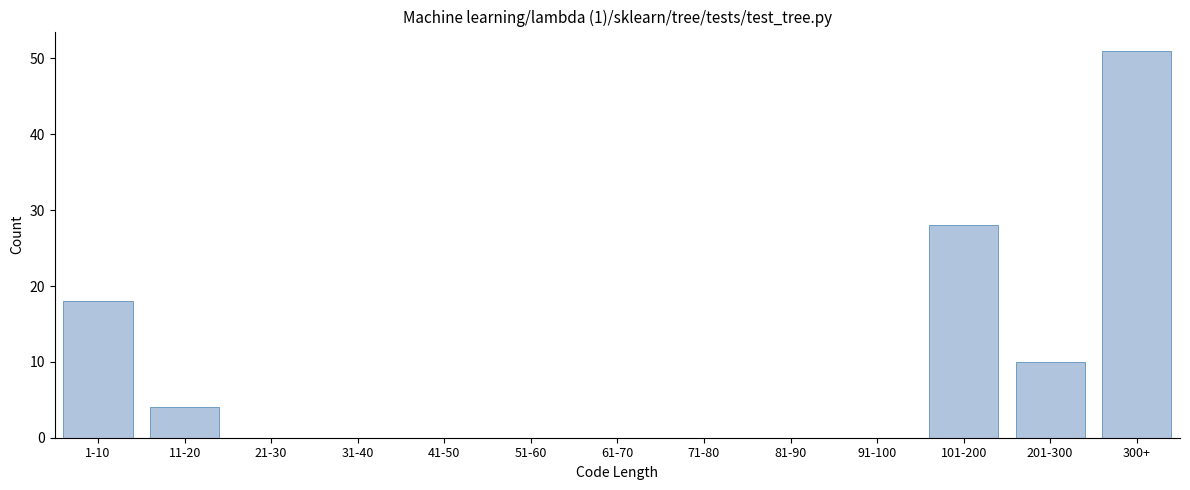

Reading left to right, what are all the values shown in this chart?

1-10=18	11-20=4	21-30=0	31-40=0	41-50=0	51-60=0	61-70=0	71-80=0	81-90=0	91-100=0	101-200=28	201-300=10	300+=51